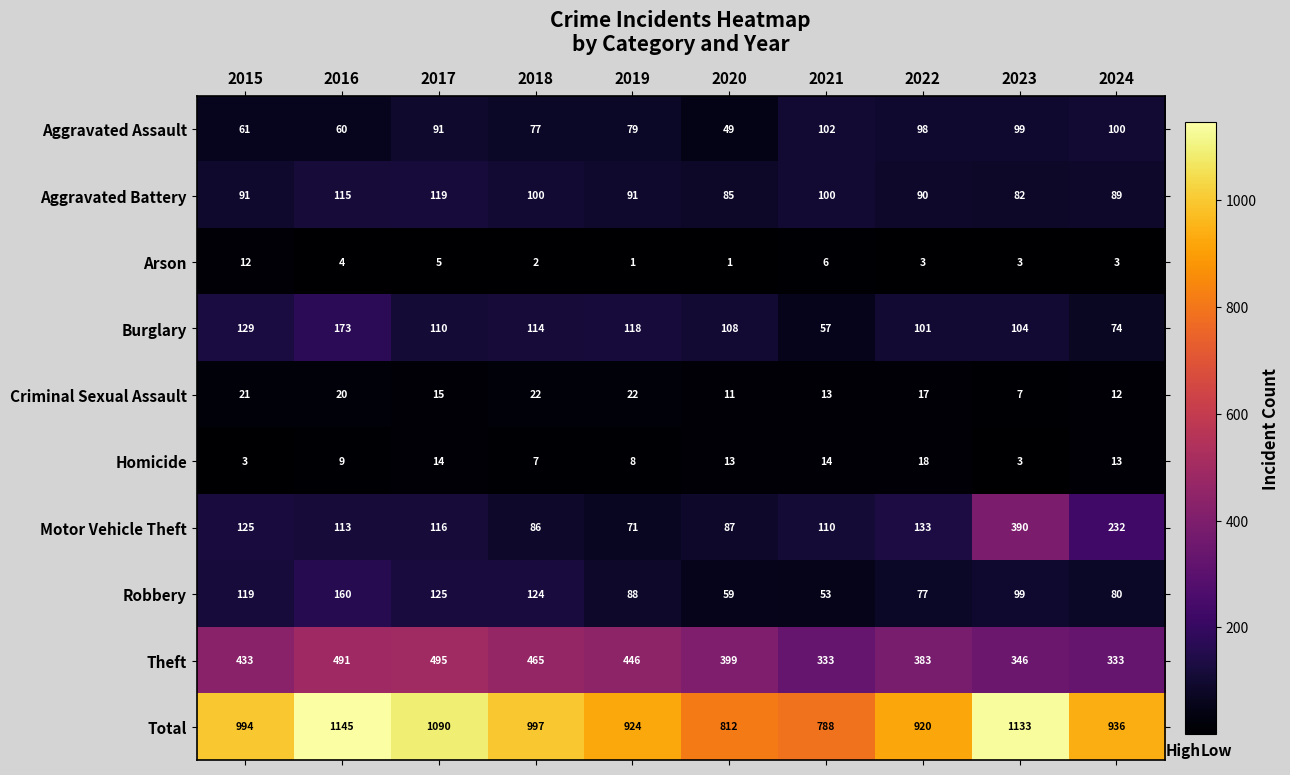

The Burglary series shows 29 at 2022. True or false?

False